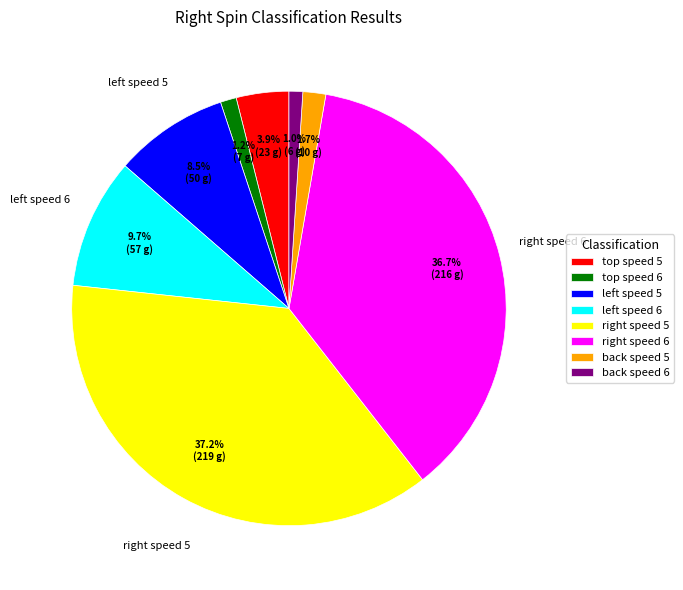

How many segments does this pie chart have?

8